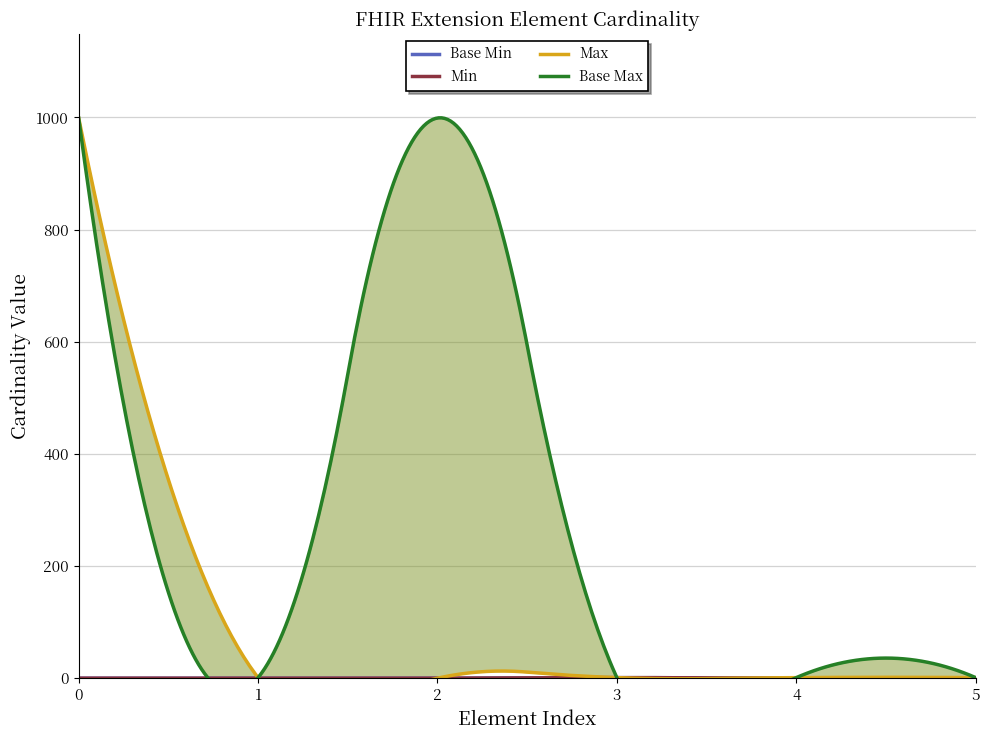

True or false: Max_numeric and Base Max_numeric cross at least once.

False